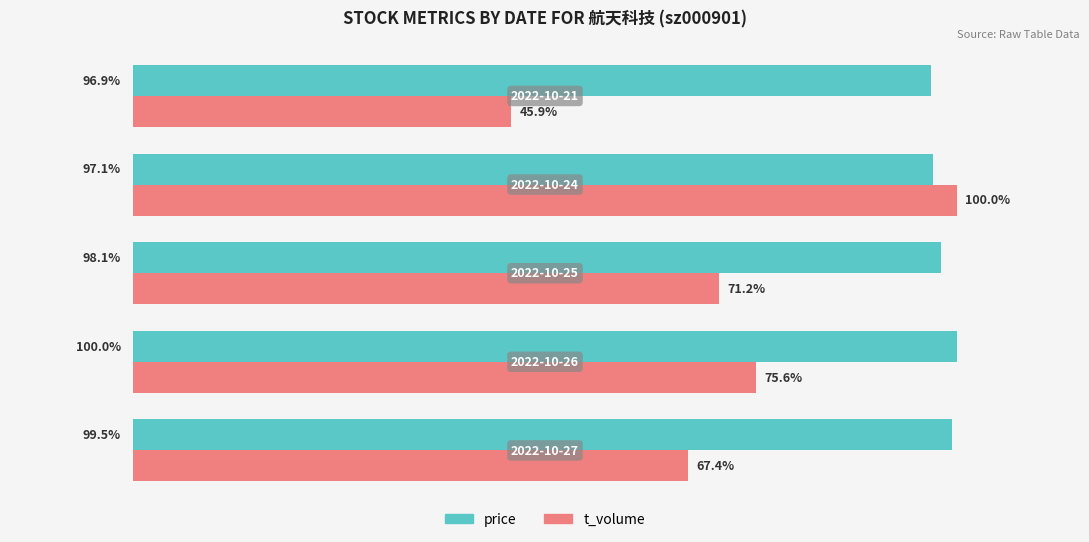

Which series has the largest total across all categories?

price